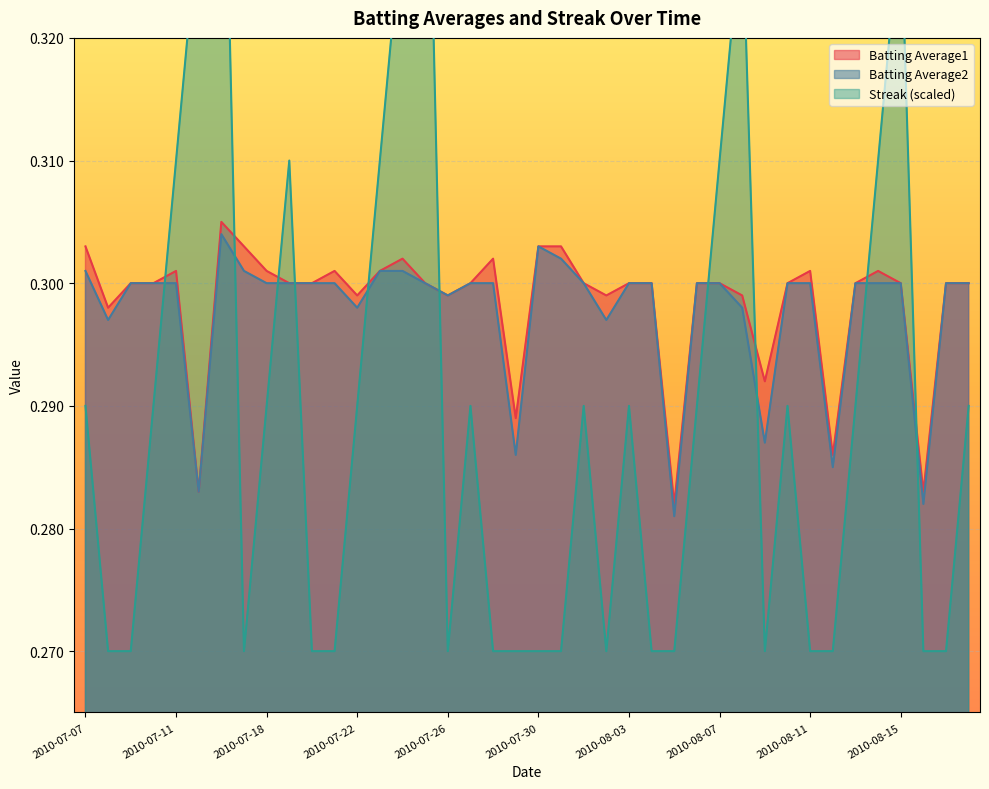

The value of Batting Average1 at 2010-08-11 is 0.2. True or false?

False